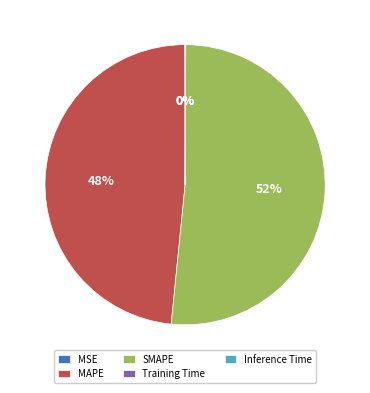

To the nearest percent, what is the average slice percentage?

20%